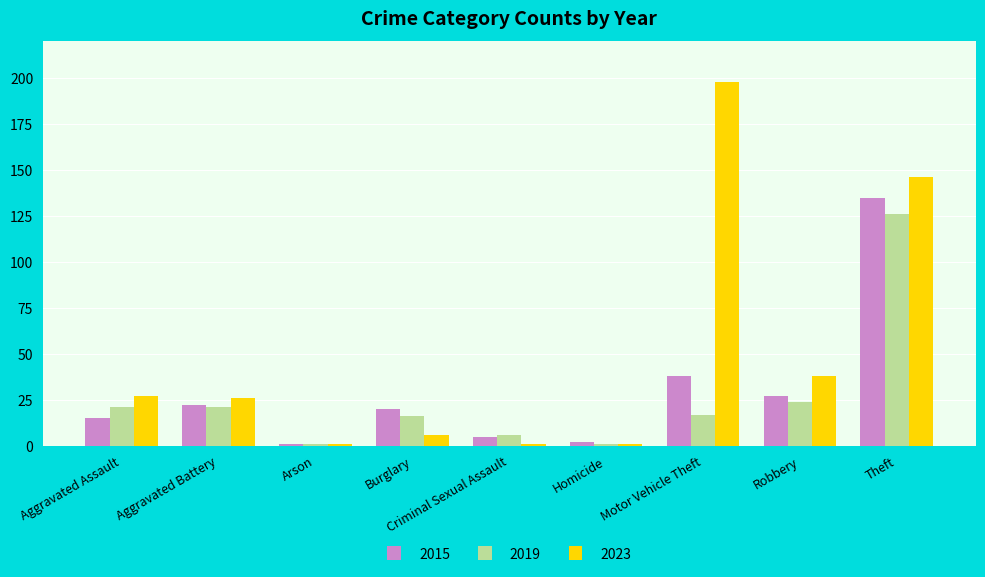

Where is 2015 nearest to the value 68?

Motor Vehicle Theft